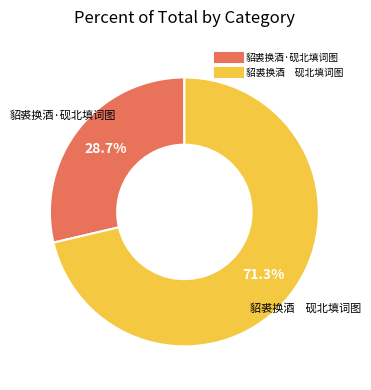

How many segments does this pie chart have?

2